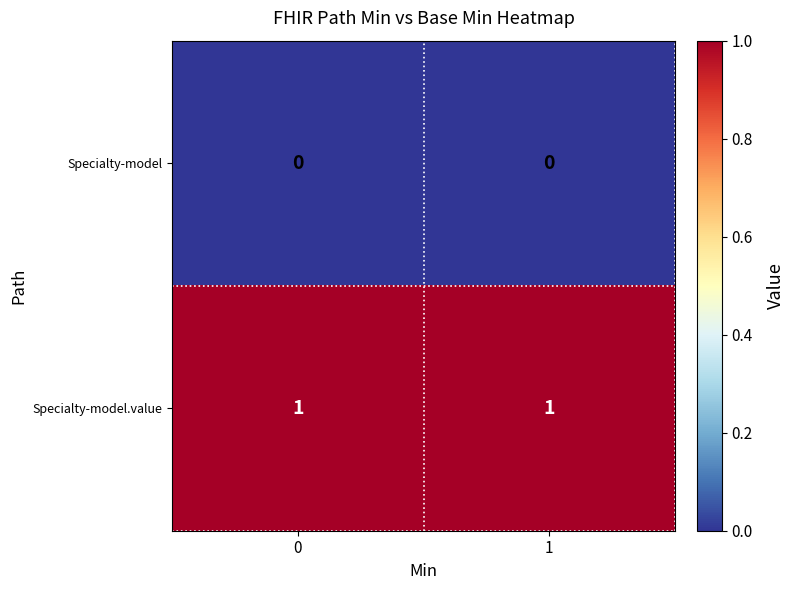

Reading right to left, extract all data points from this chart.

Specialty-model: 0	0
Specialty-model.value: 1	1